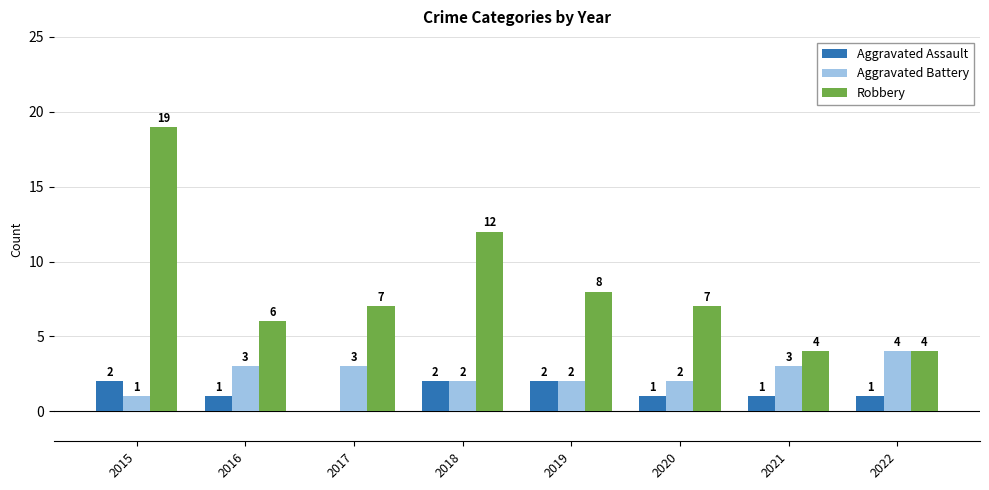

At which category is the sum across all series the highest?

2015